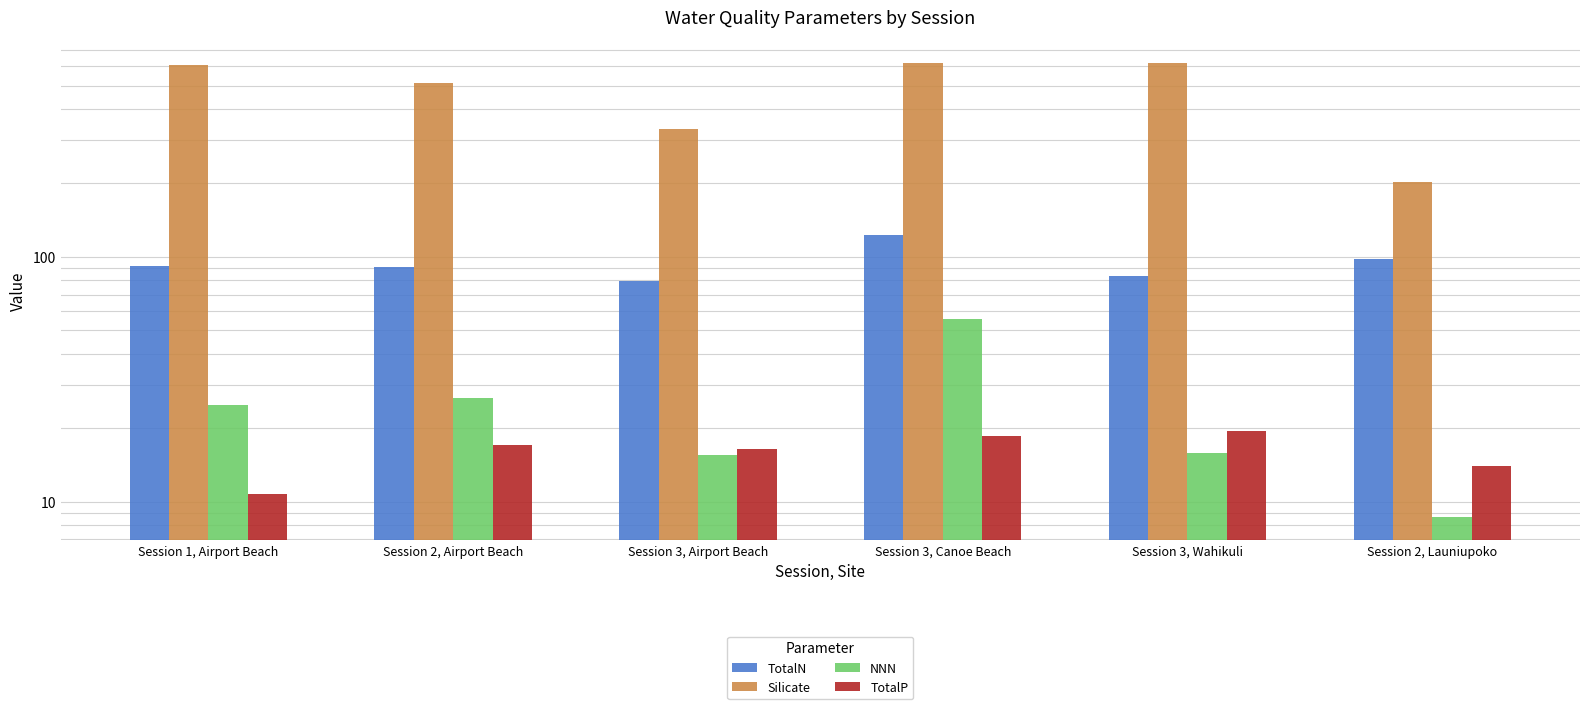

At which category does the chart reach its minimum across all series?

Session 2, Launiupoko